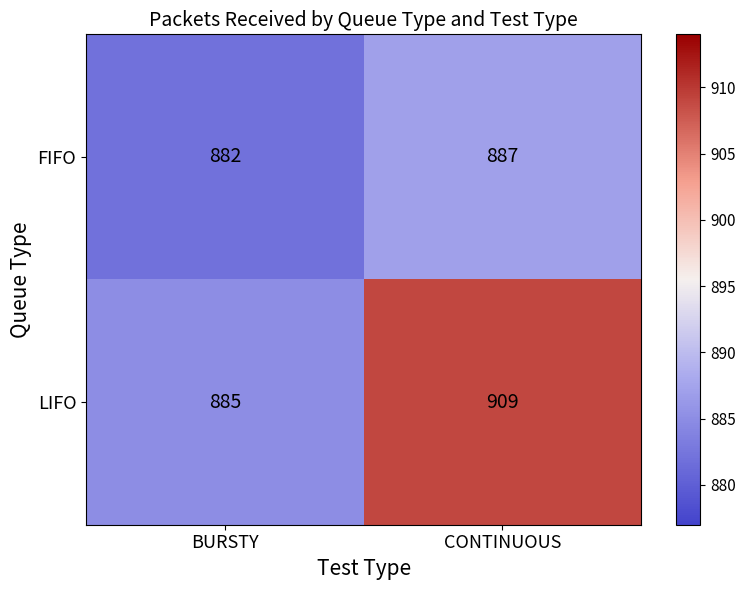

What is the total value across all series at BURSTY?

1767